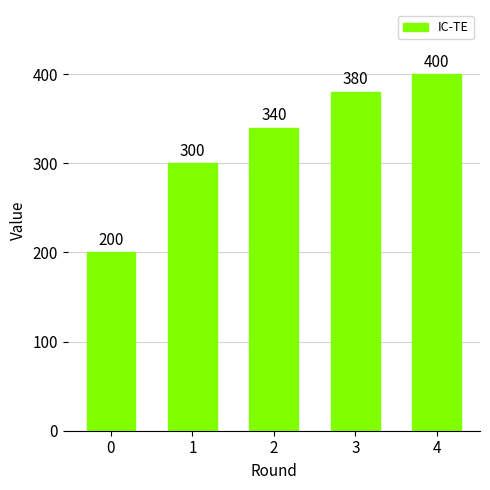

What is the minimum value shown in the chart?

200